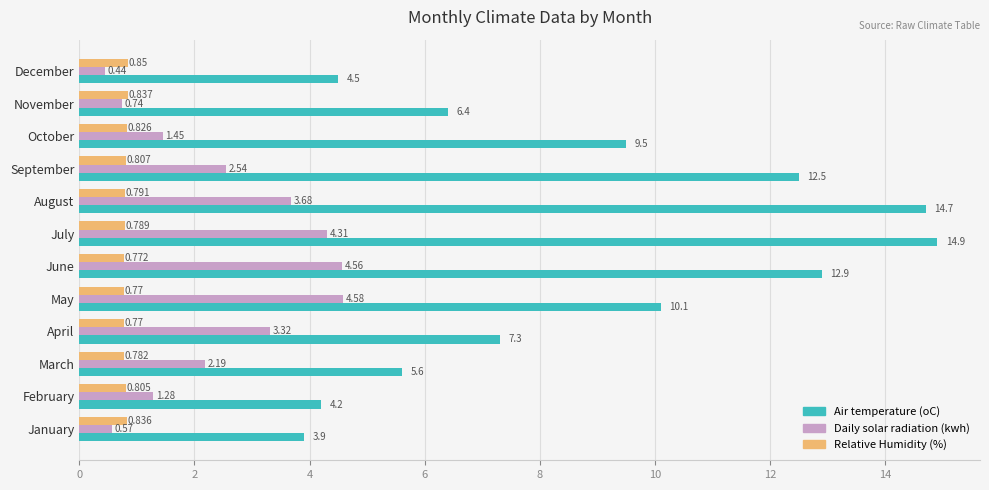

How many data points in Daily solar radiation (kwh) are less than 2?

5